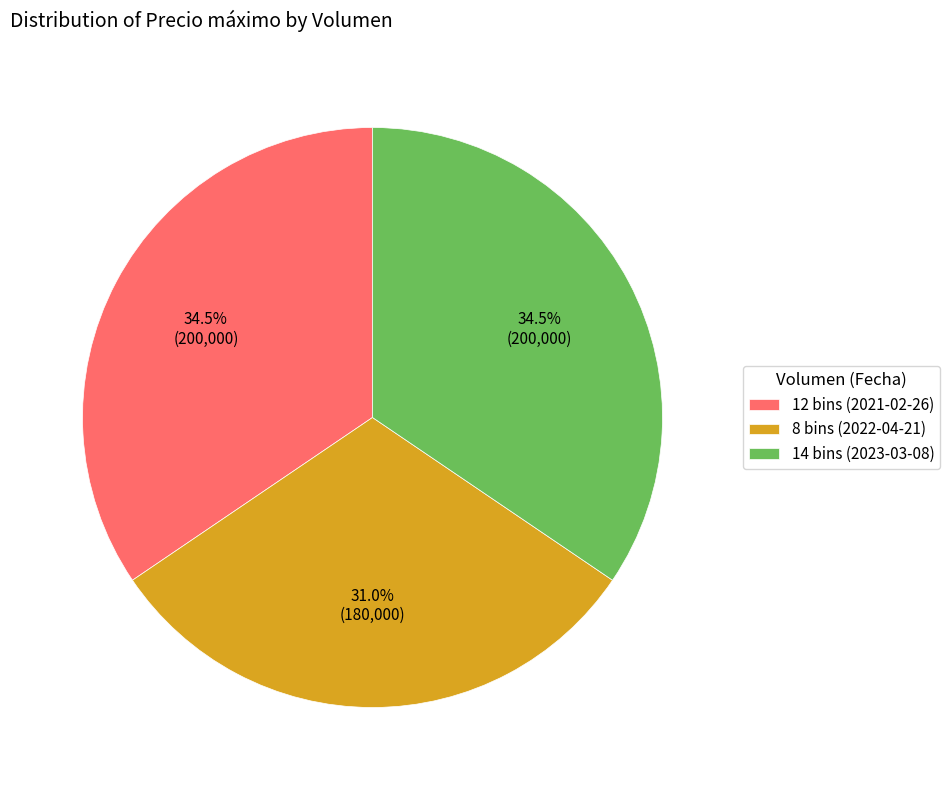

How many segments does this pie chart have?

3